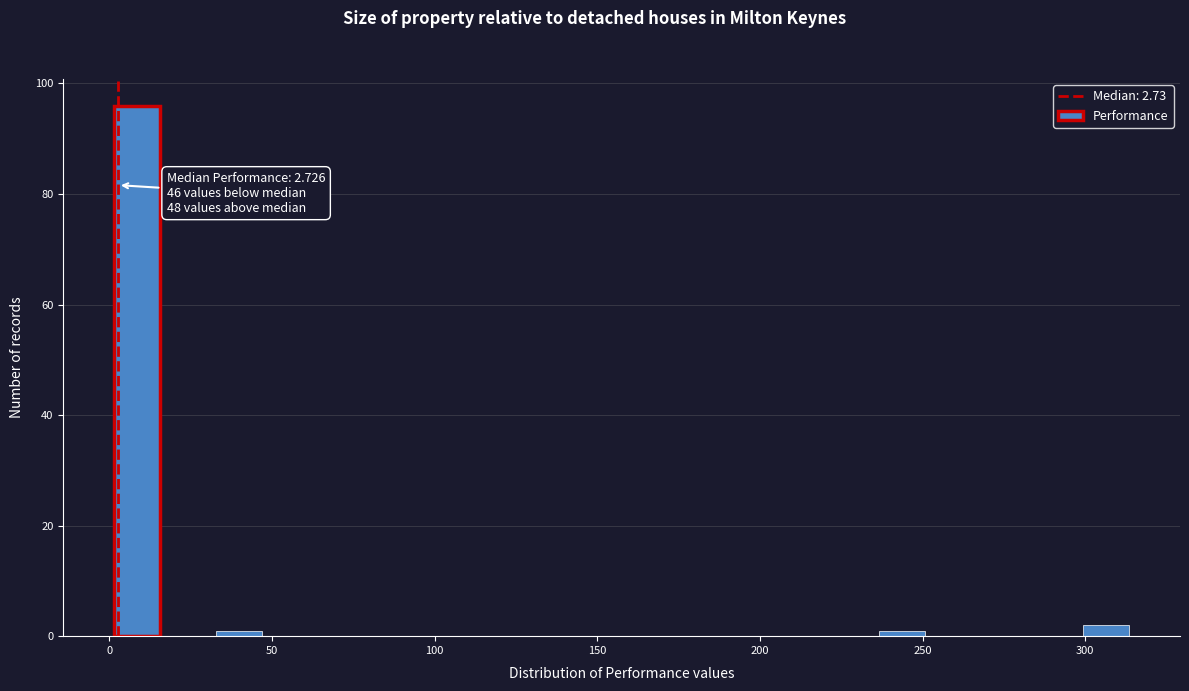

Read against the x-axis, roughly where is the centre of the tallest bar?

10